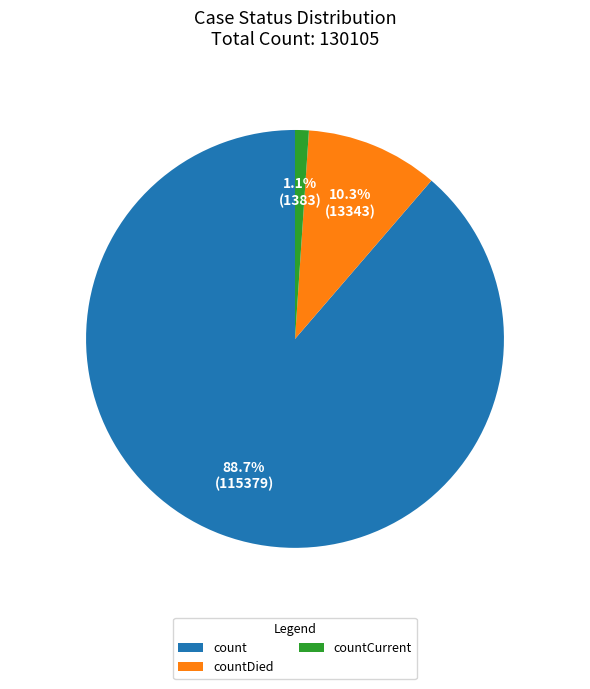

How many segments does this pie chart have?

3